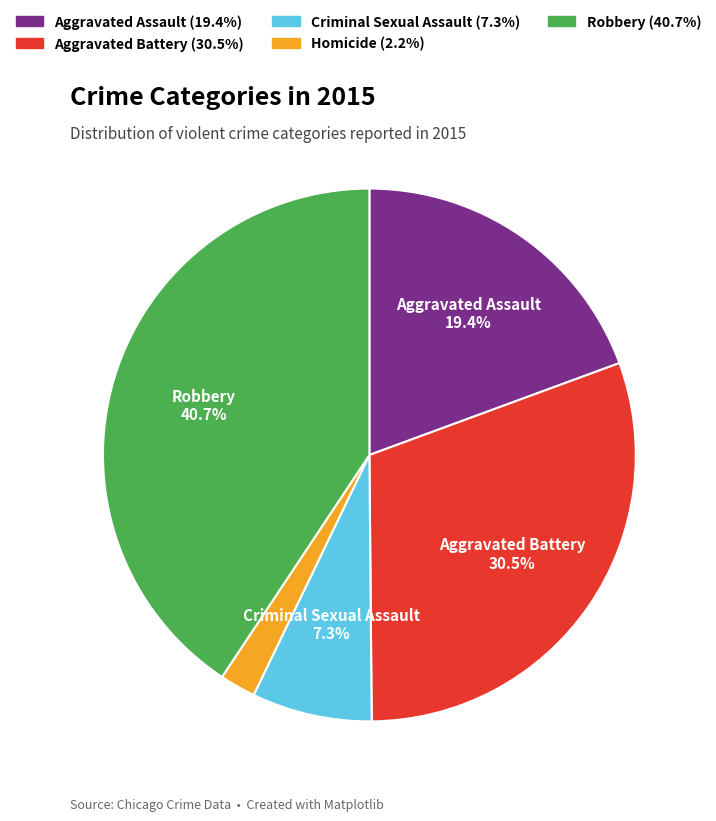

Rank the categories by value from lowest to highest.

Homicide, Criminal Sexual Assault, Aggravated Assault, Aggravated Battery, Robbery